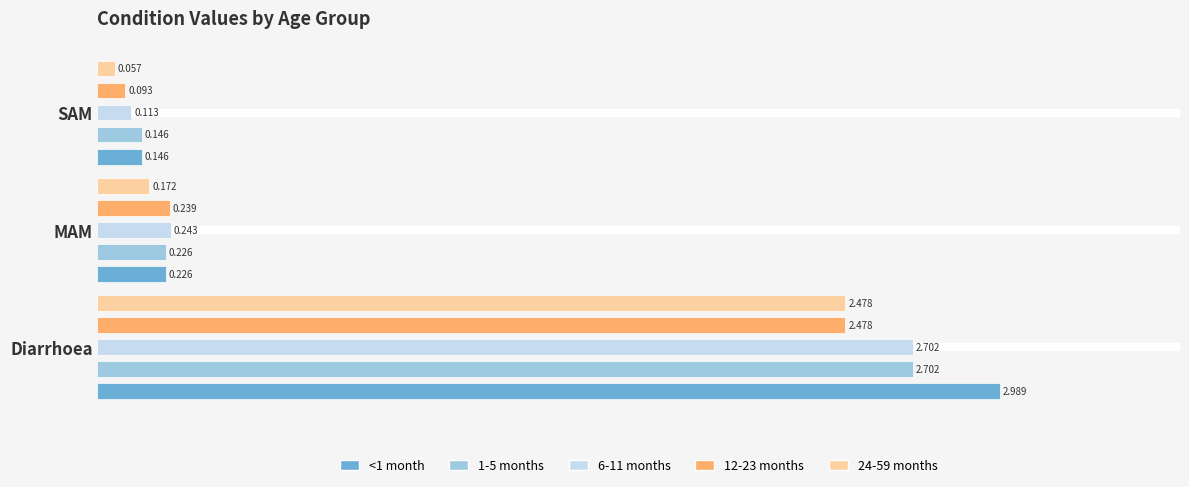

True or false: 1-5 months has a value of 0.3 at MAM.

False